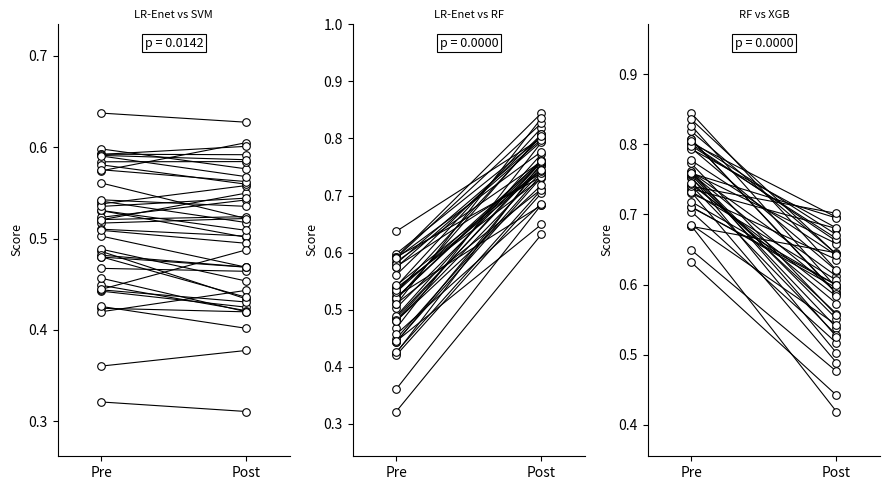

Is the value of SVM at Post greater than the value of RF at Post?

No